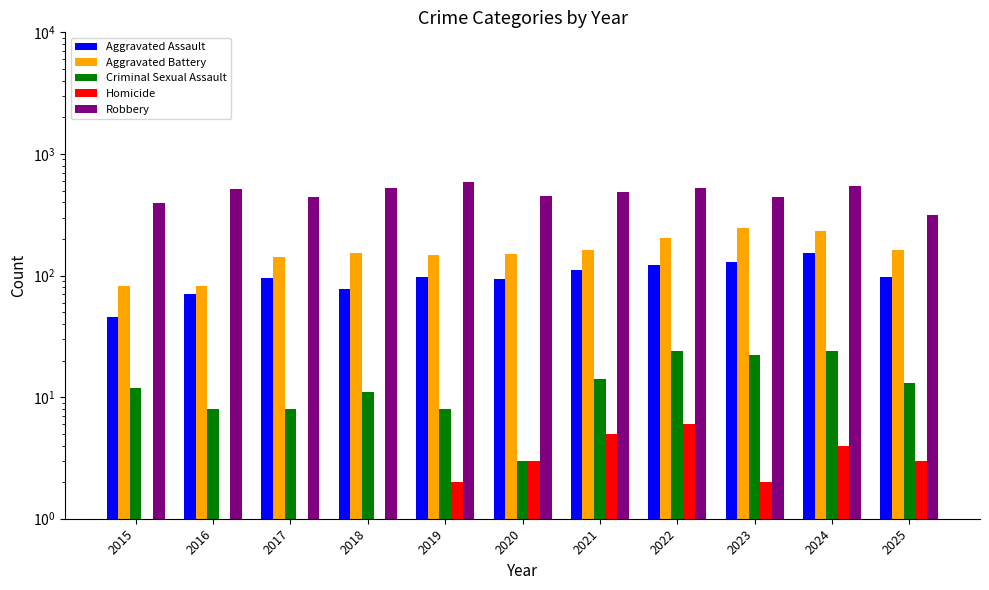

Are the bars horizontal?

No